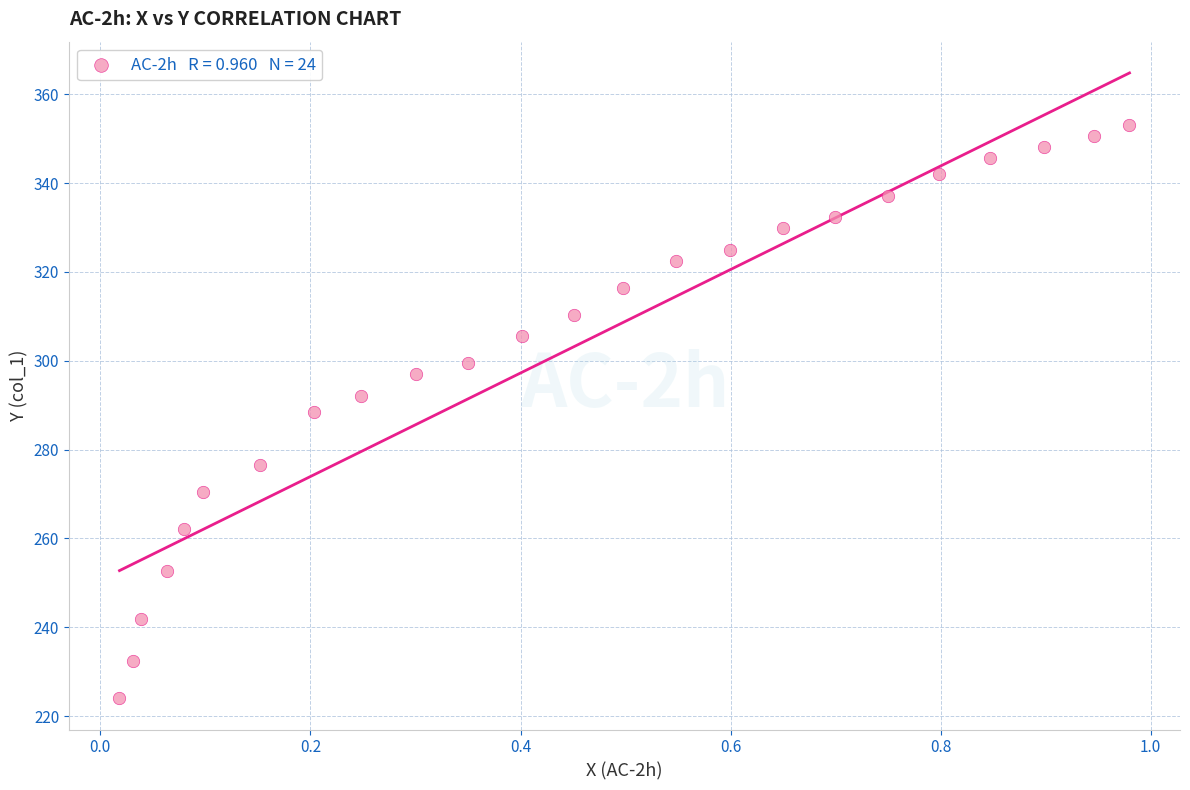

What is the range of Y values (max minus min)?

129.1